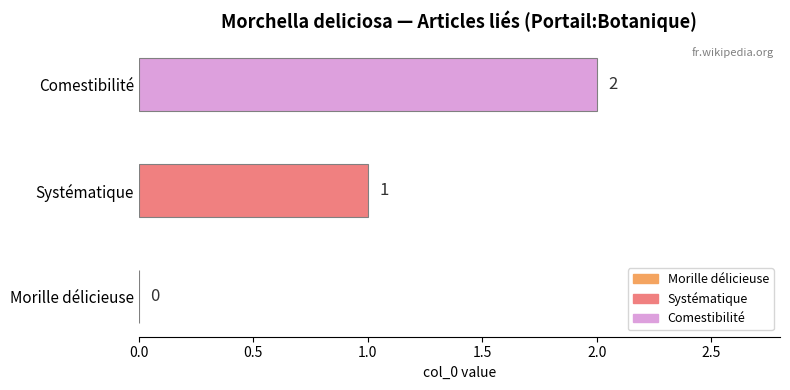

Which series has the widest spread of values?

Systématique